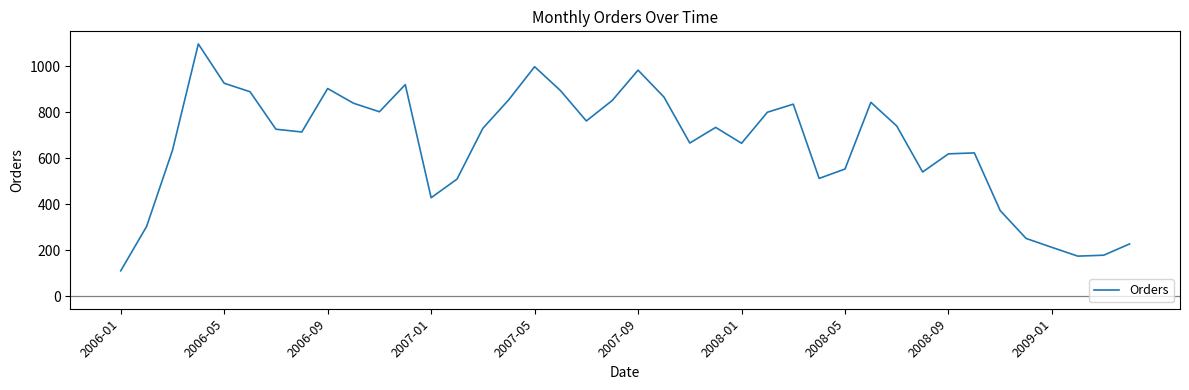

What is the difference between the maximum and minimum values?

987